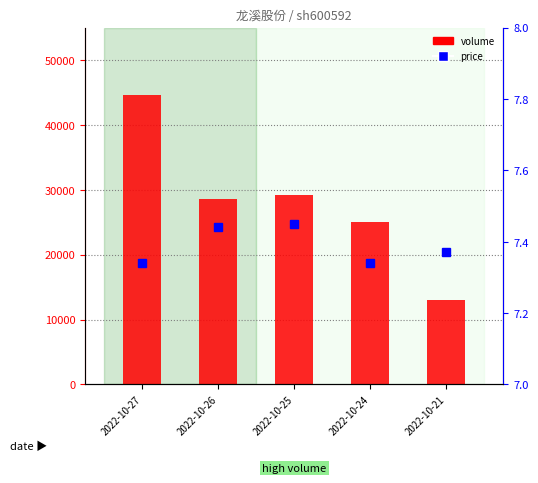

At which label is volume closest to 28797?

2022-10-26